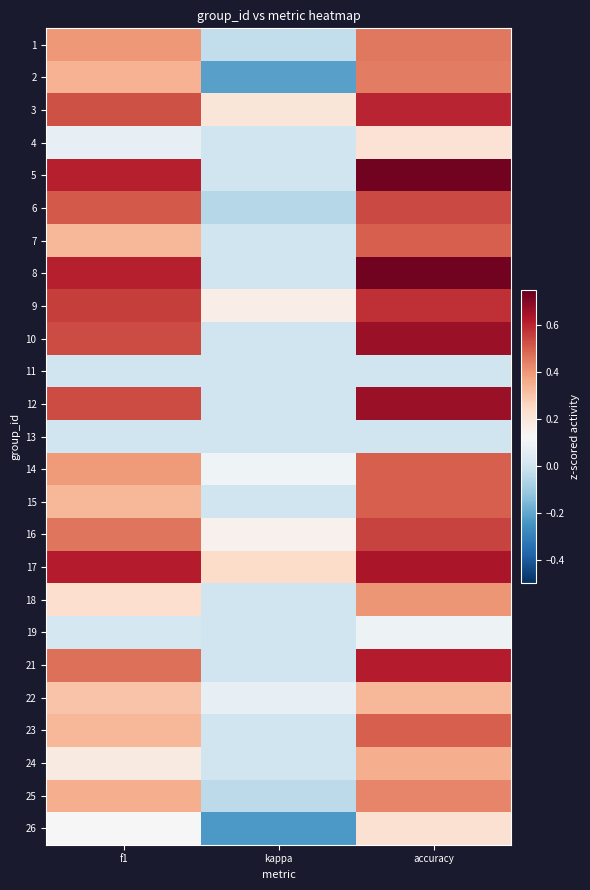

Which has a higher value, accuracy or f1?

accuracy